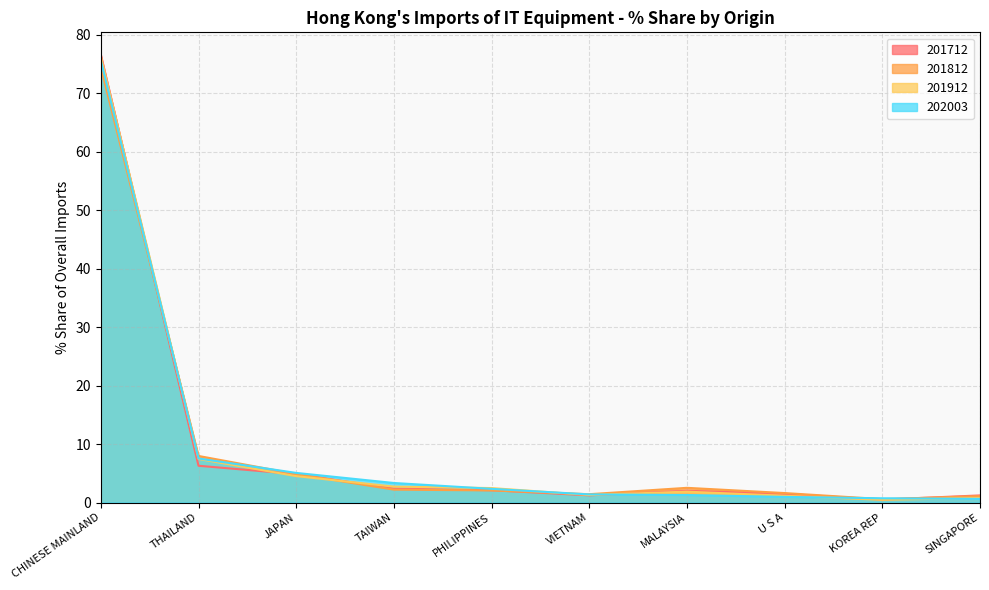

List the series in order of their overall mean, lowest first.

201712, 201812, 202003, 201912